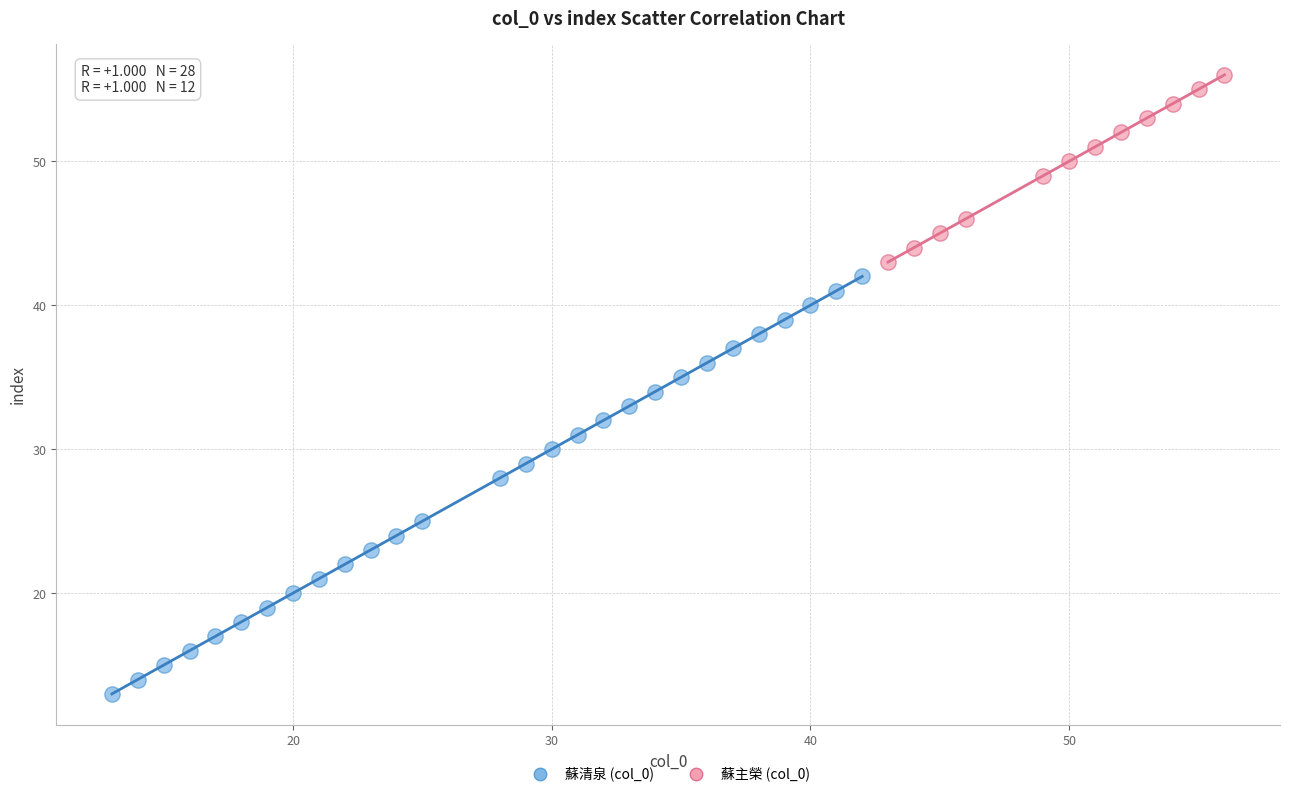

Which series has the largest Y range (max minus min)?

蘇清泉 (col_0)